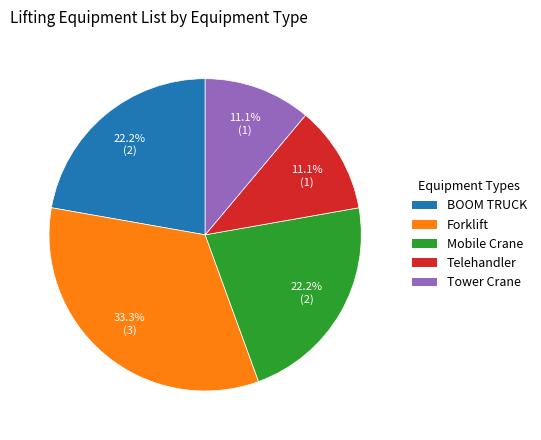

To the nearest percent, what is the average slice percentage?

20%